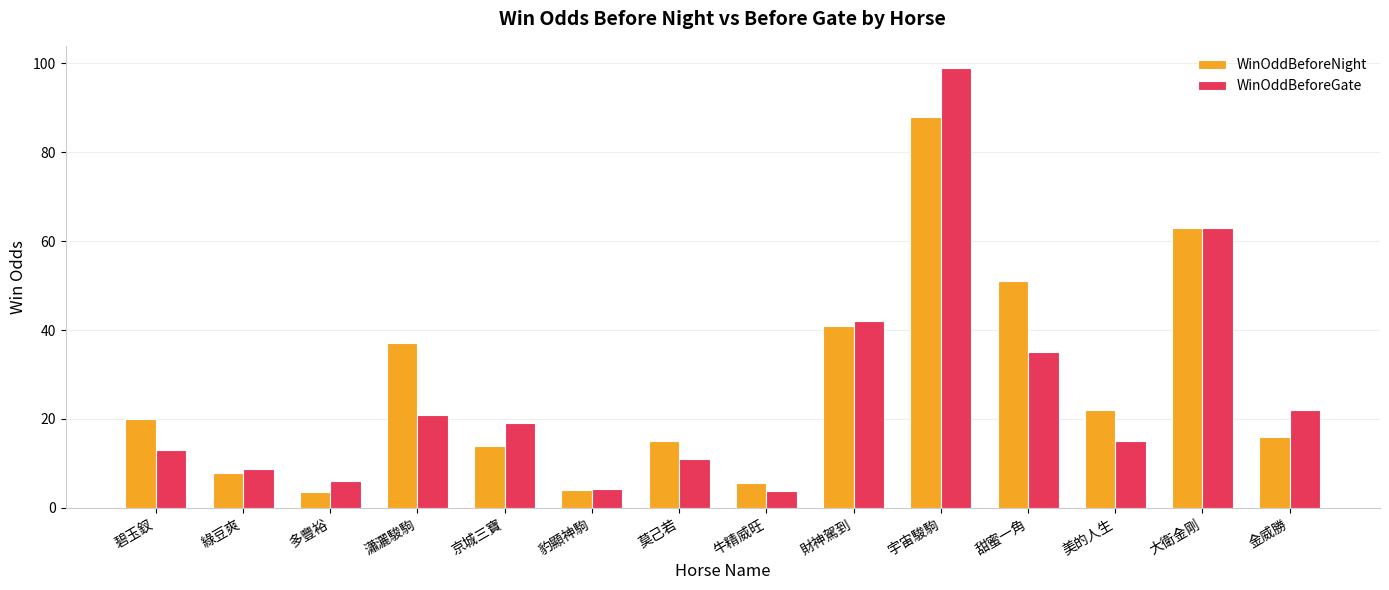

What is the smallest value displayed?

3.6